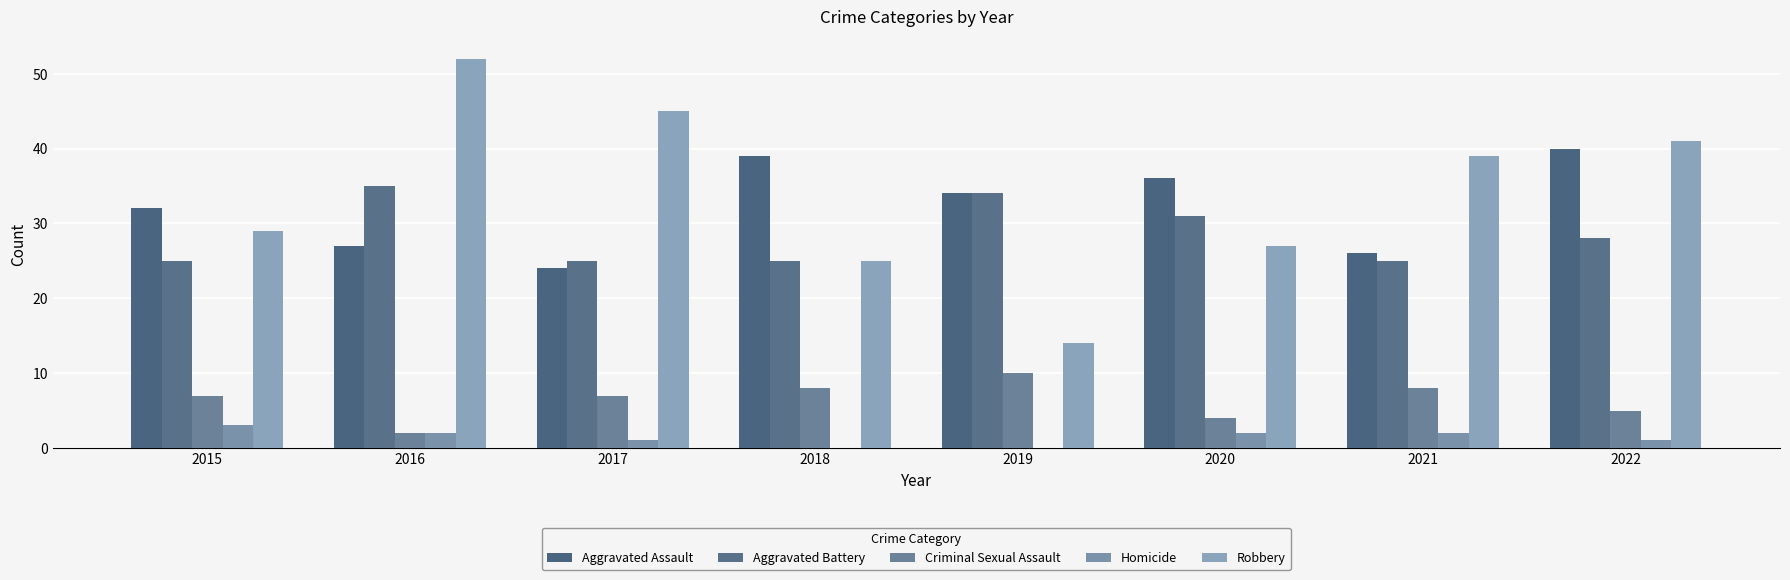

Count the number of categories in the chart.

8